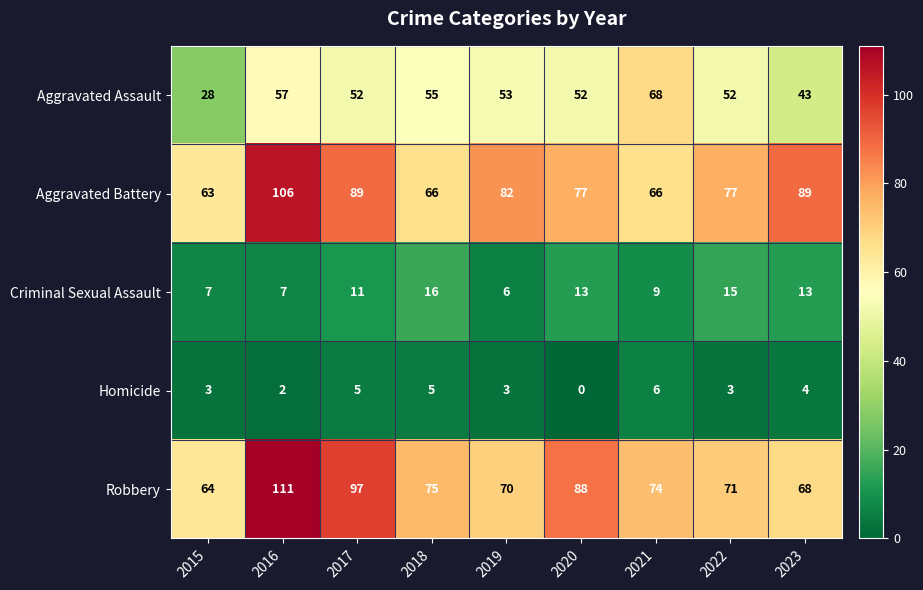

How many values in the Robbery series are below 74?

4